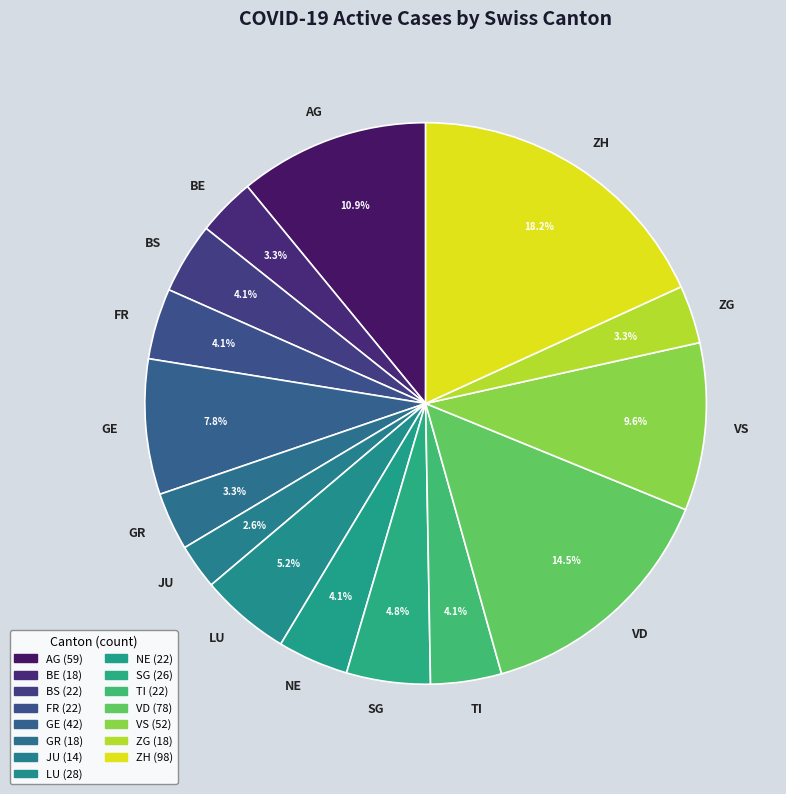

What portion of the pie excludes TI?

95.9%